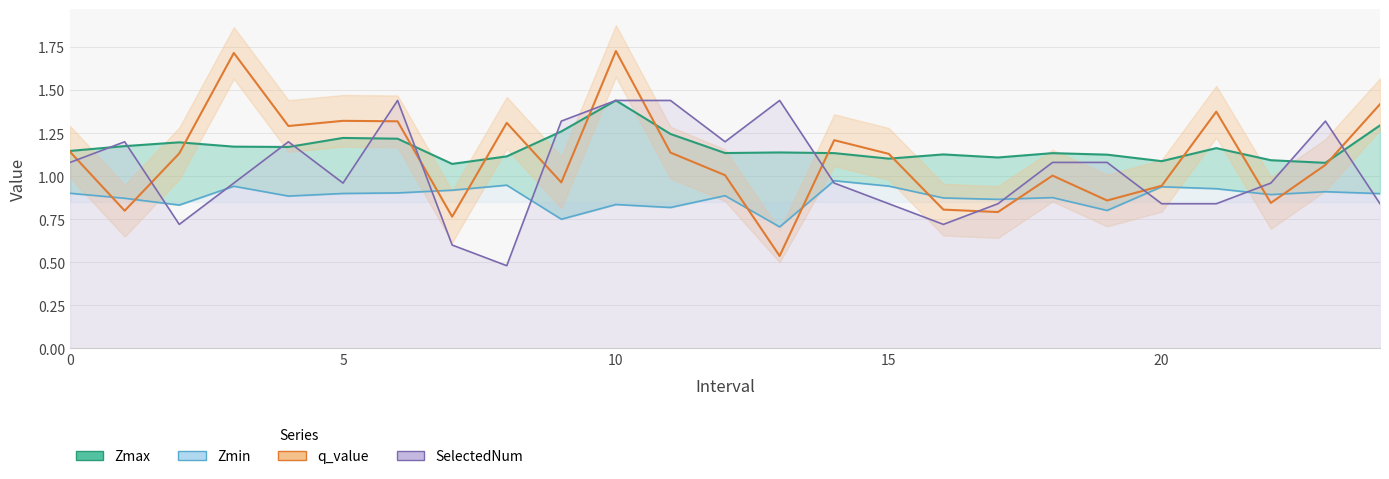

Count the number of categories in the chart.

25